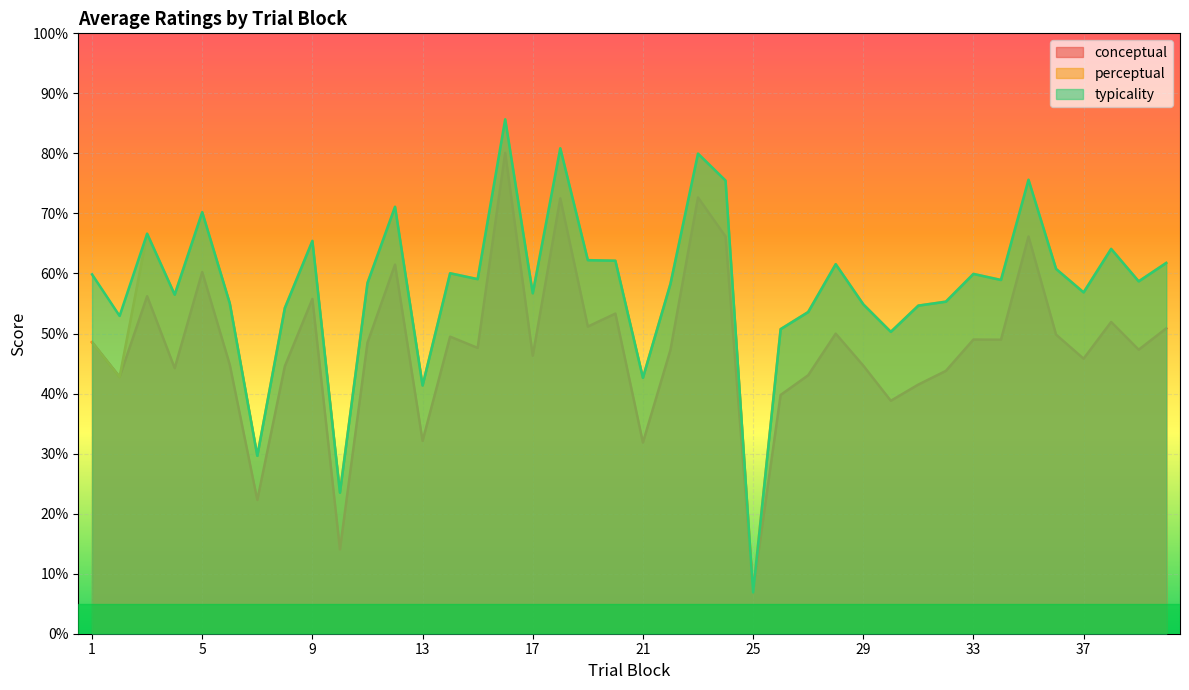

Between 34 and 39, which series saw the biggest shift?

conceptual